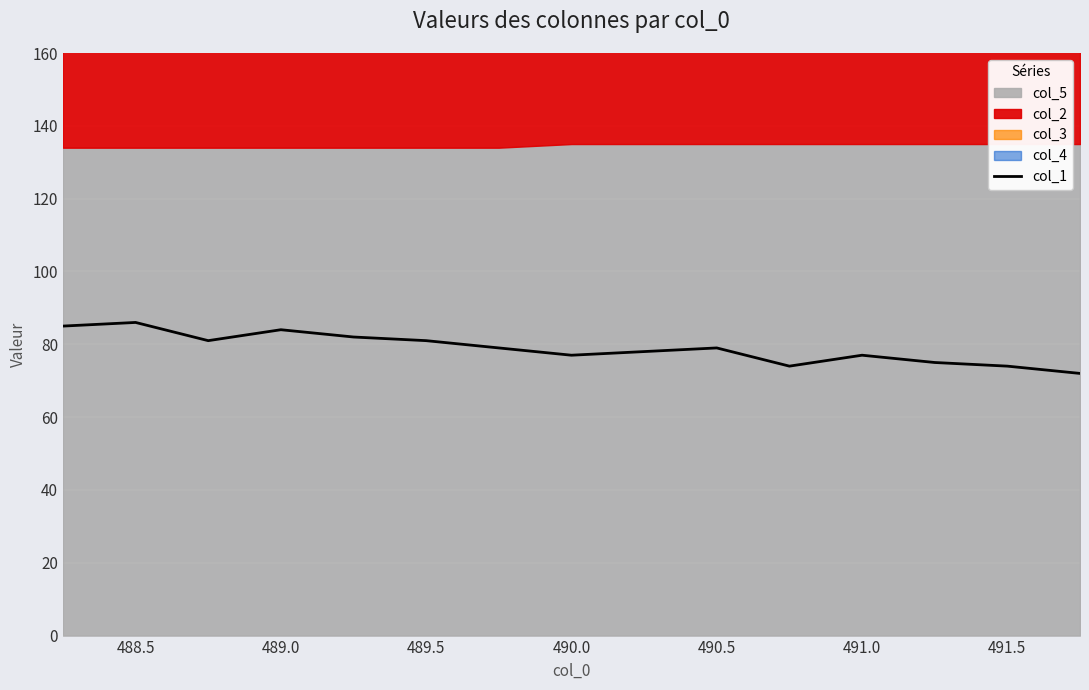

What is the minimum value for col_1?

72